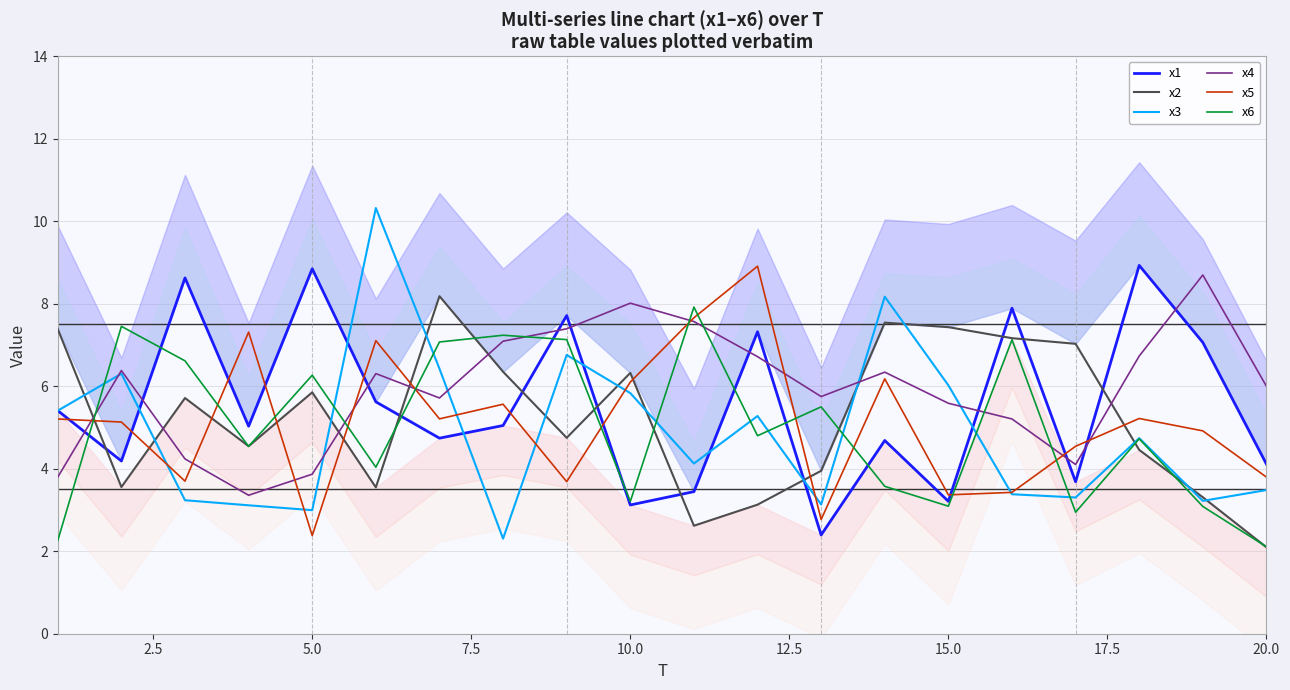

Where is x4 nearest to the value 6?

20.0